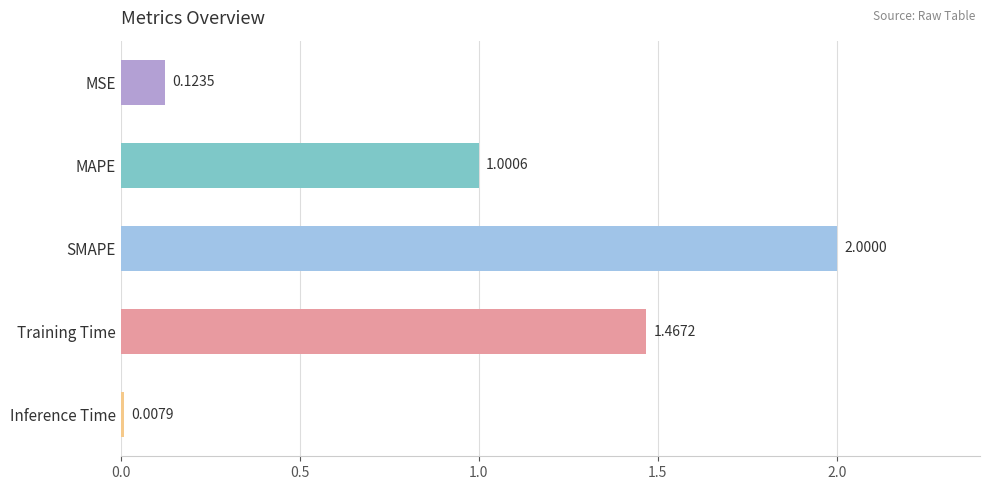

What is the label of the 2nd bar from the bottom?

Training Time